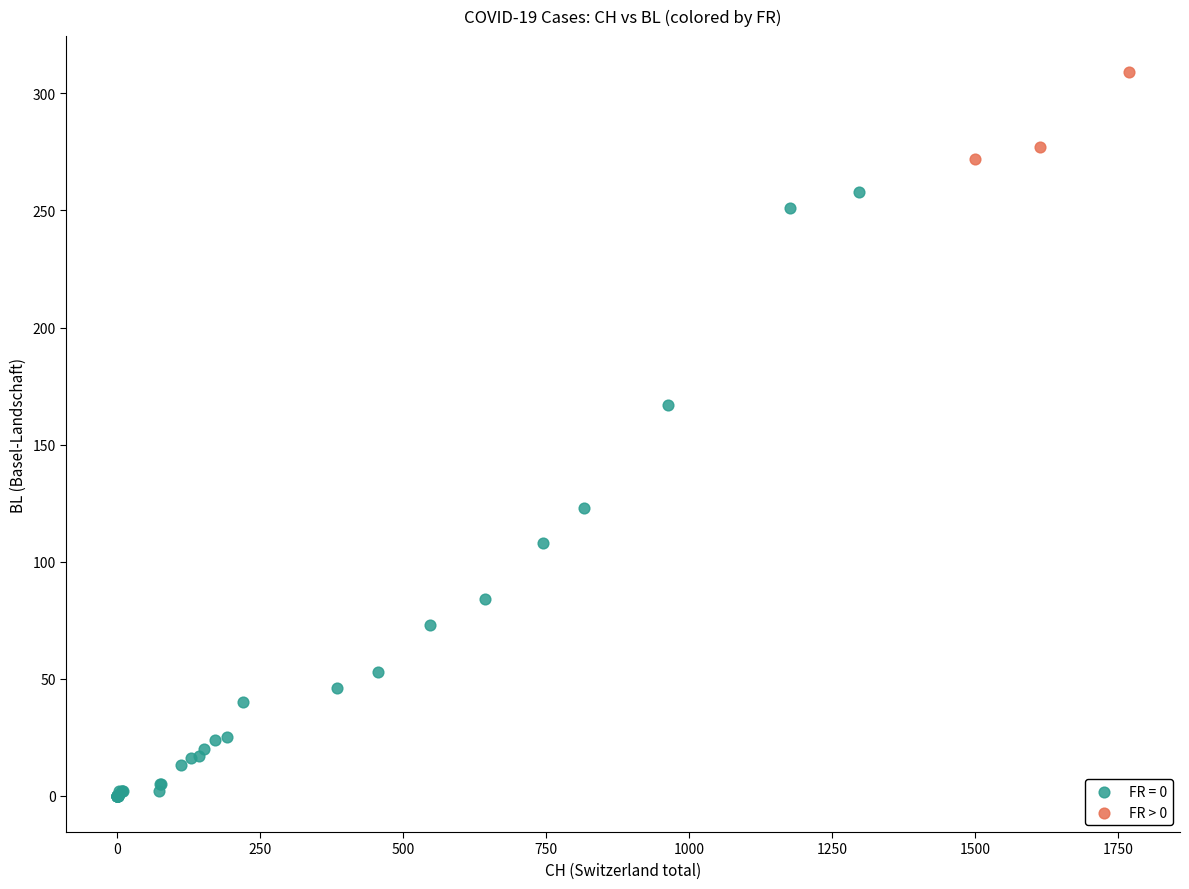

Which series reaches the maximum Y coordinate?

FR > 0